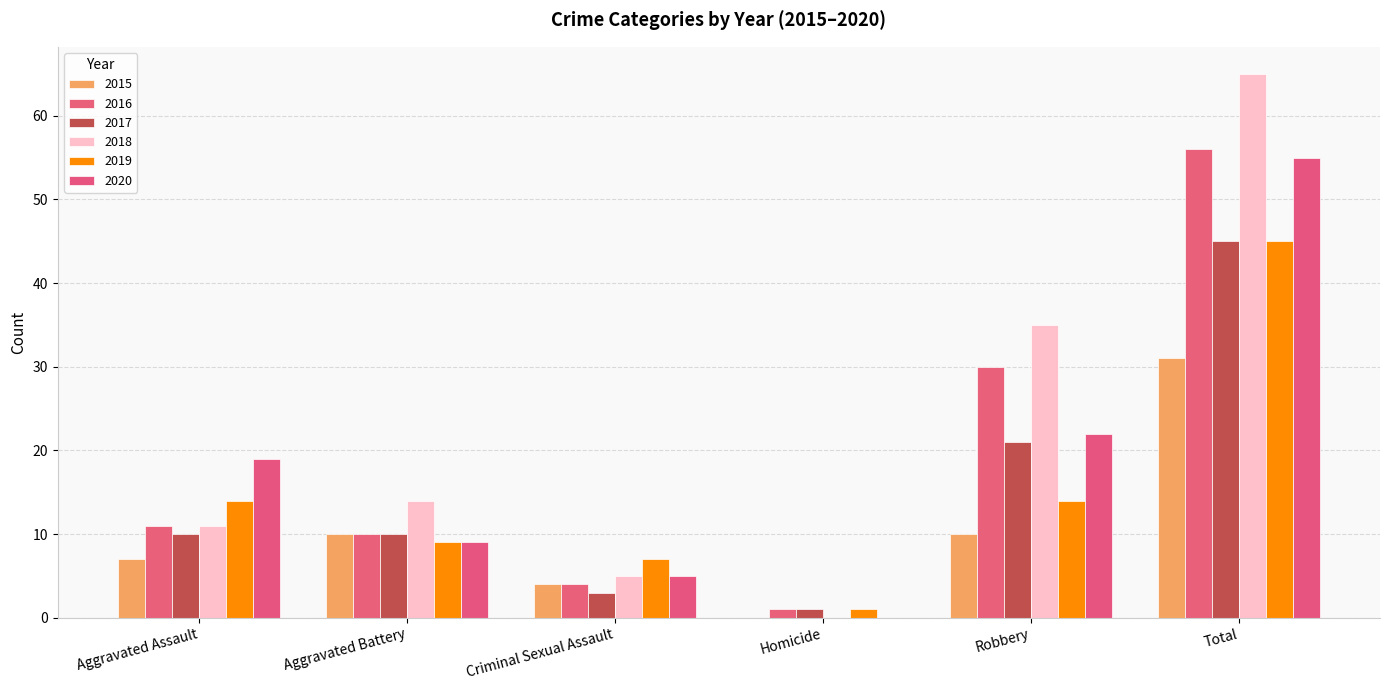

What is the average value of the 2018 series?

22